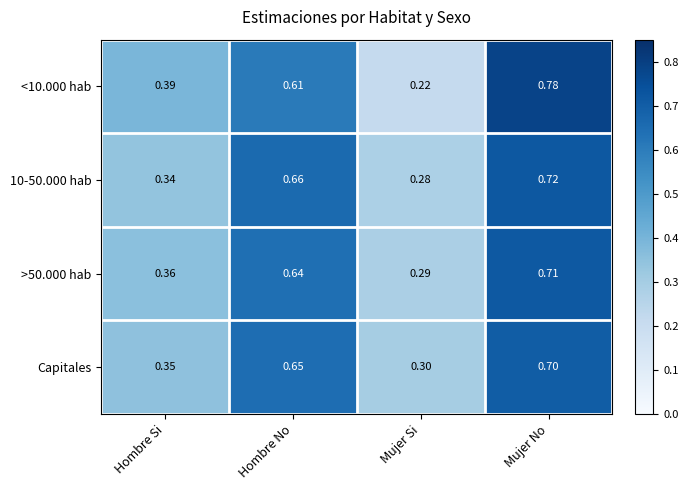

List the labels in order of <10.000 hab value, smallest first.

Mujer Si, Hombre Si, Hombre No, Mujer No